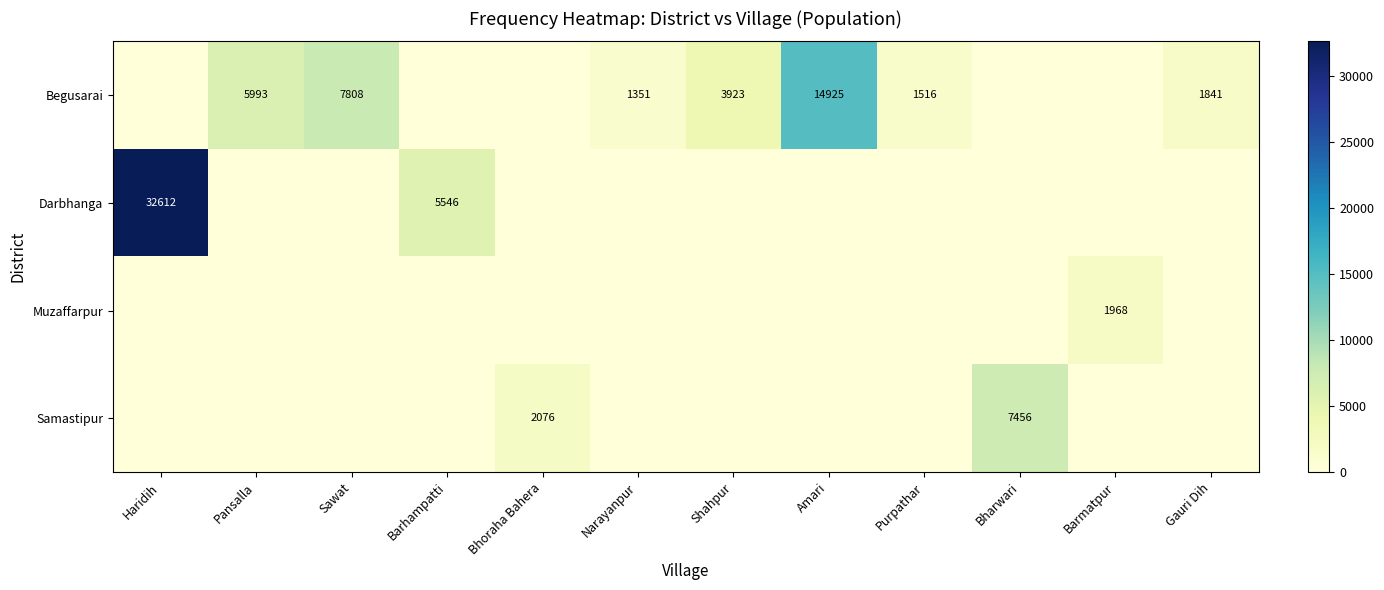

True or false: Begusarai has a value of 1351 at Narayanpur.

True